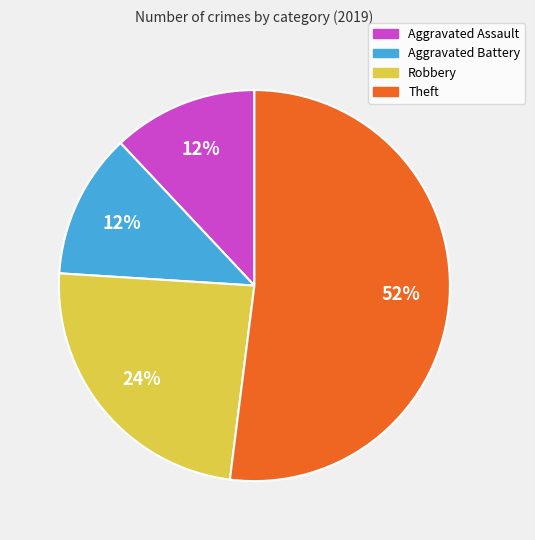

Which slice is the largest?

Theft